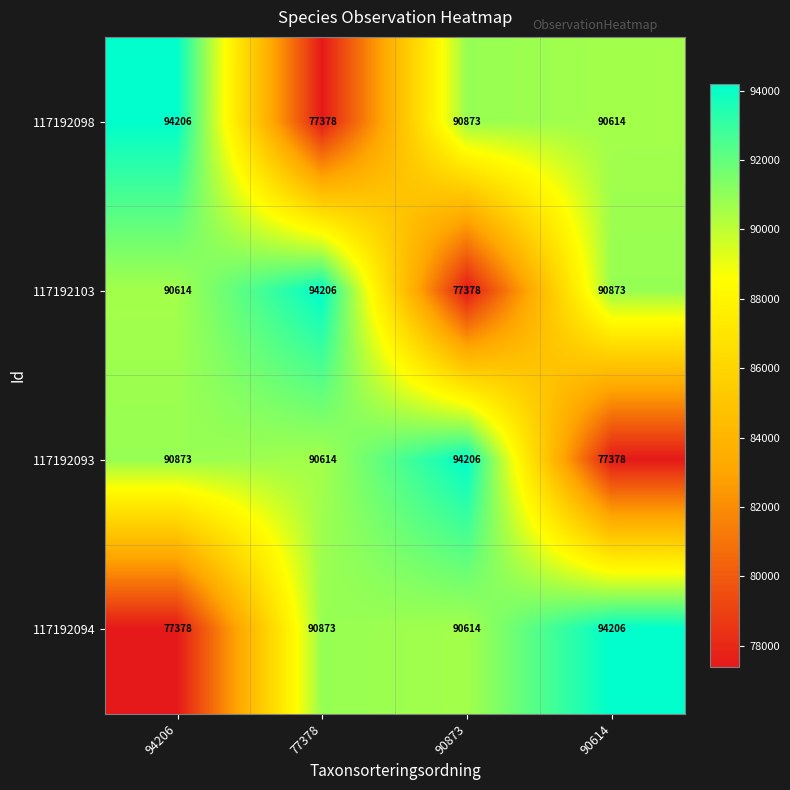

What is the difference between the 117192093 values at 94206 and 90614?

13495